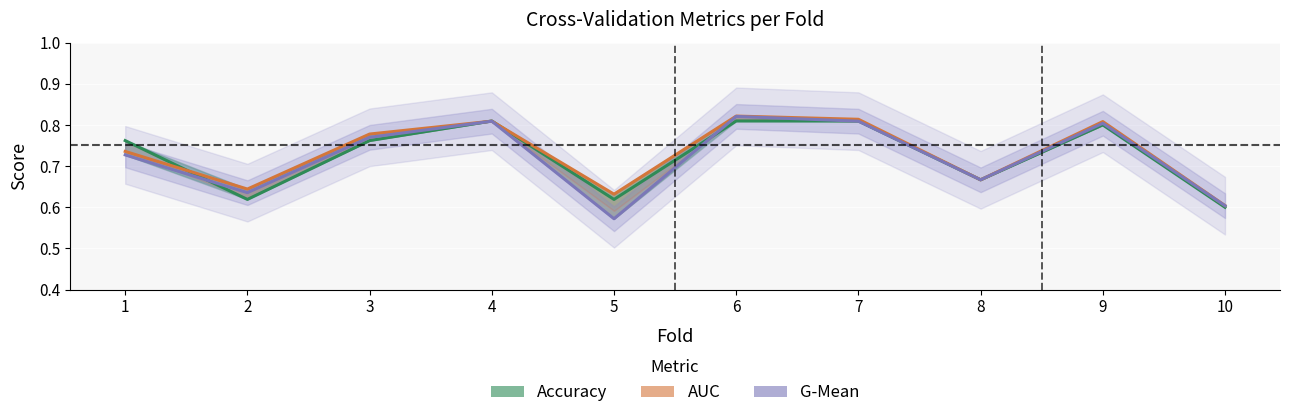

The value of AUC at 10 is 0.6. True or false?

True